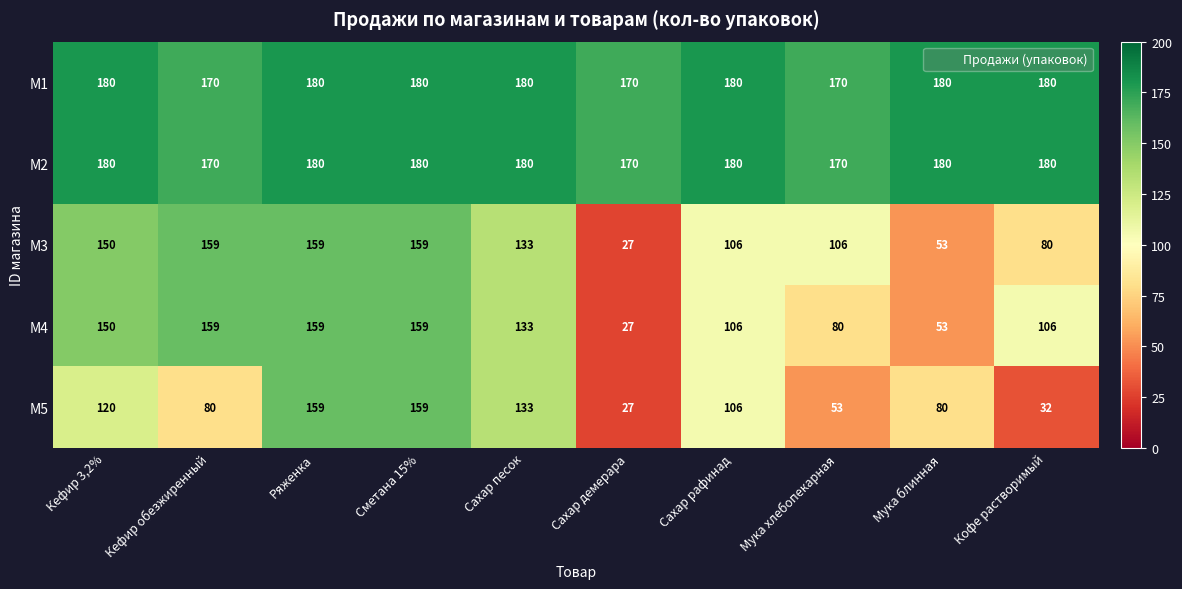

Is the value of M3 at Кефир обезжиренный greater than the value of M2 at Ряженка?

No